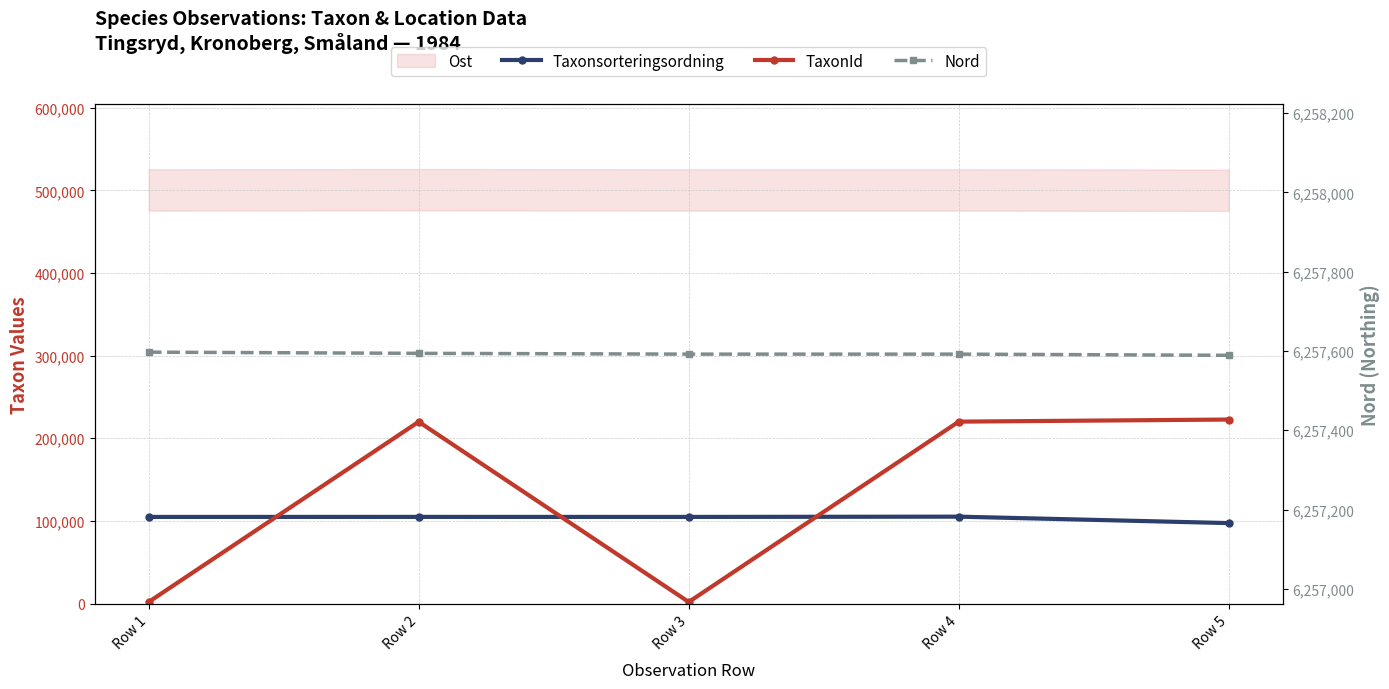

How many values in the TaxonId series are below 219955?

2